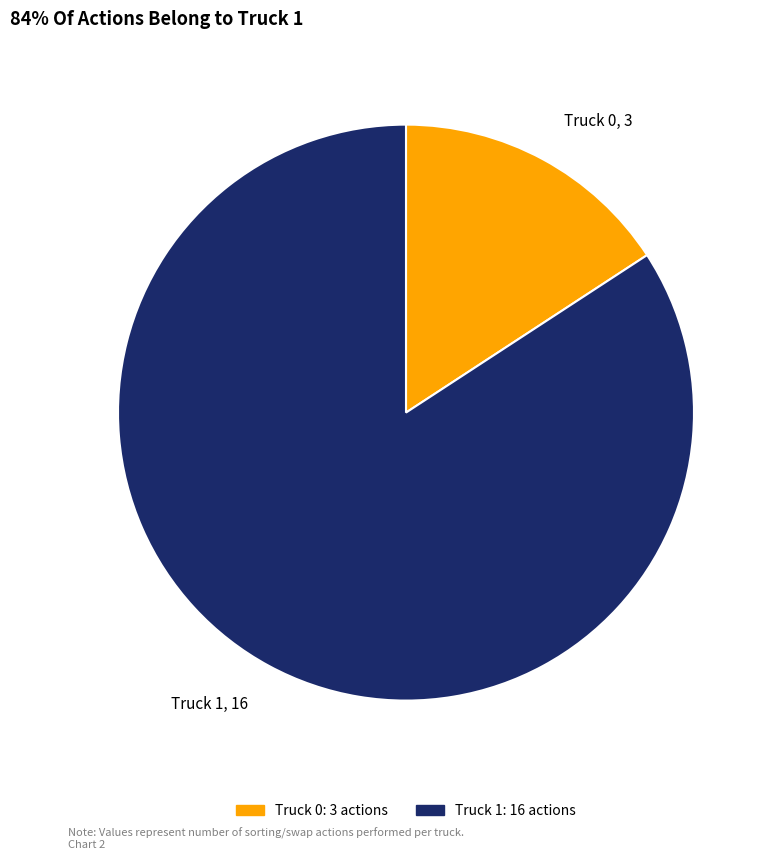

Count the number of slices in the pie.

2